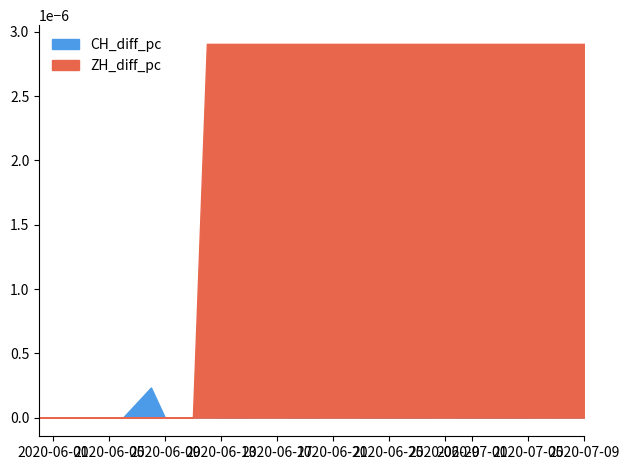

Which series has the largest range (max minus min)?

ZH_diff_pc